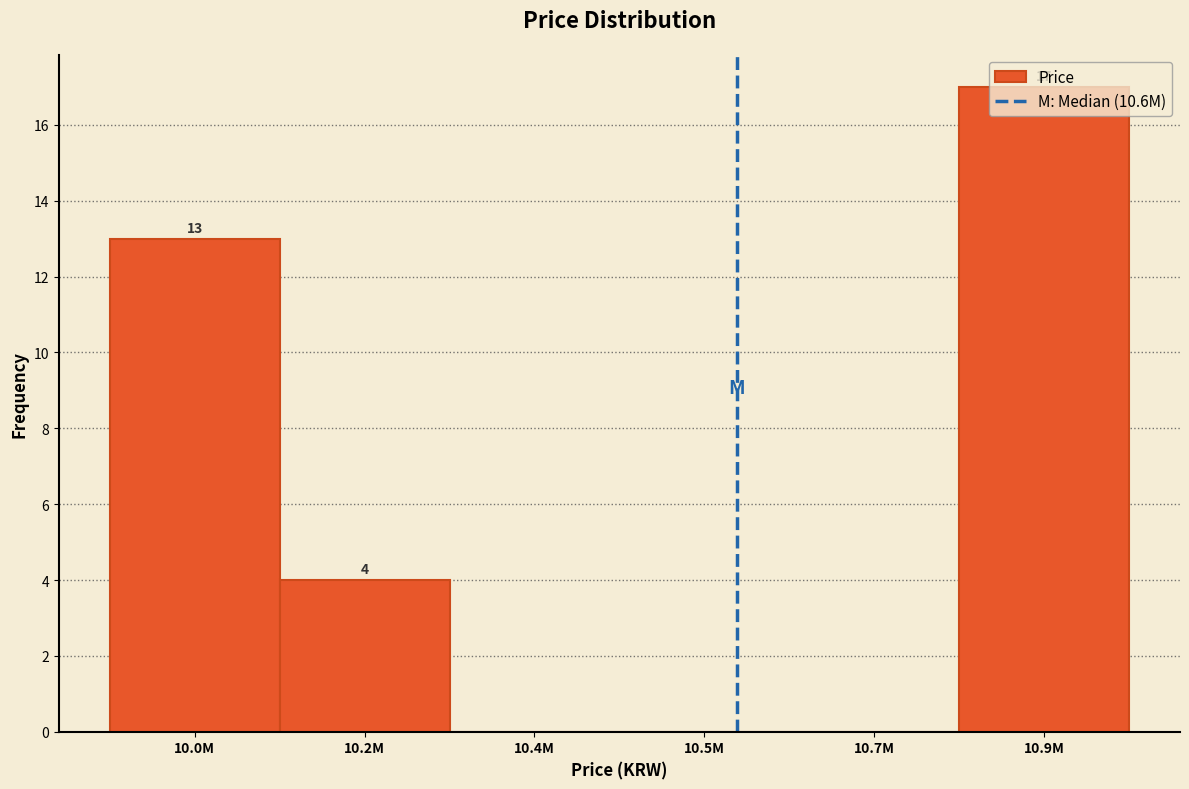

What is the sum of the values at 10.9M and 10.0M?

30